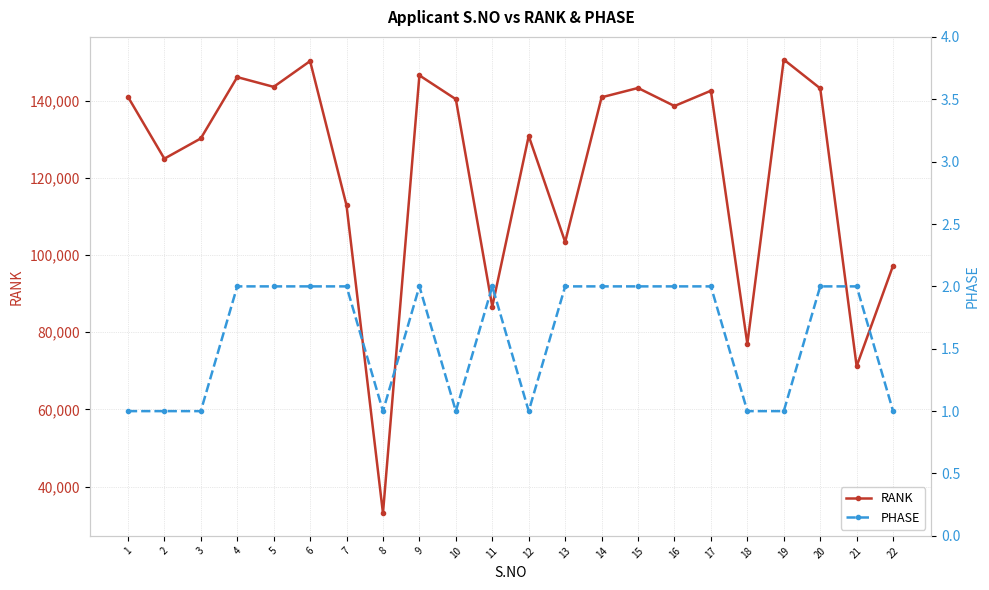

Rank the categories by RANK value from highest to lowest.

19, 6, 9, 4, 5, 15, 20, 17, 1, 14, 10, 16, 12, 3, 2, 7, 13, 22, 11, 18, 21, 8